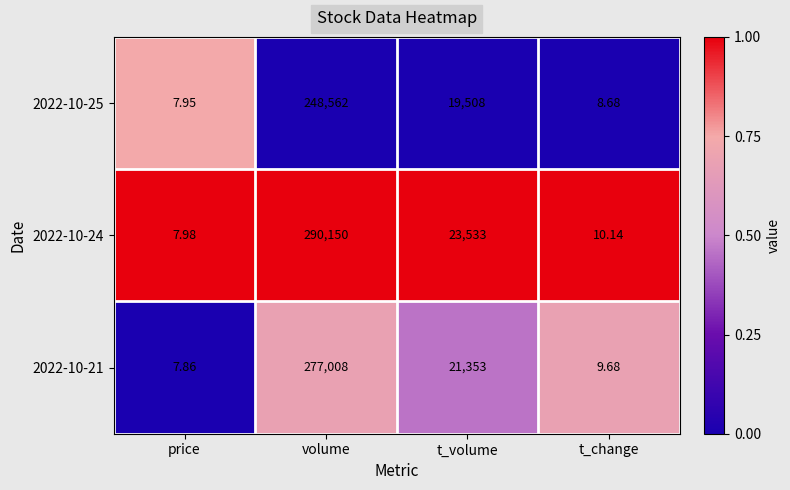

At which label is 2022-10-21 closest to 138507?

t_volume